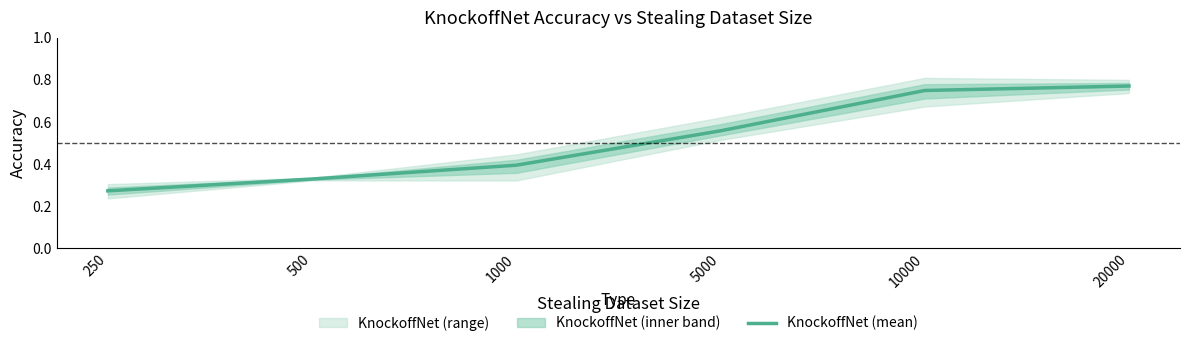

Reading left to right, extract all data points from this chart.

250=0.3	500=0.3	1000=0.4	5000=0.6	10000=0.7	20000=0.8